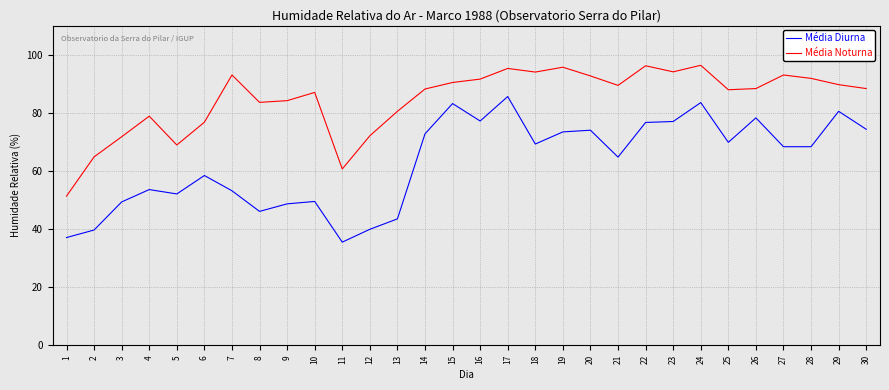

True or false: Média Noturna and Média Diurna intersect in this chart.

False